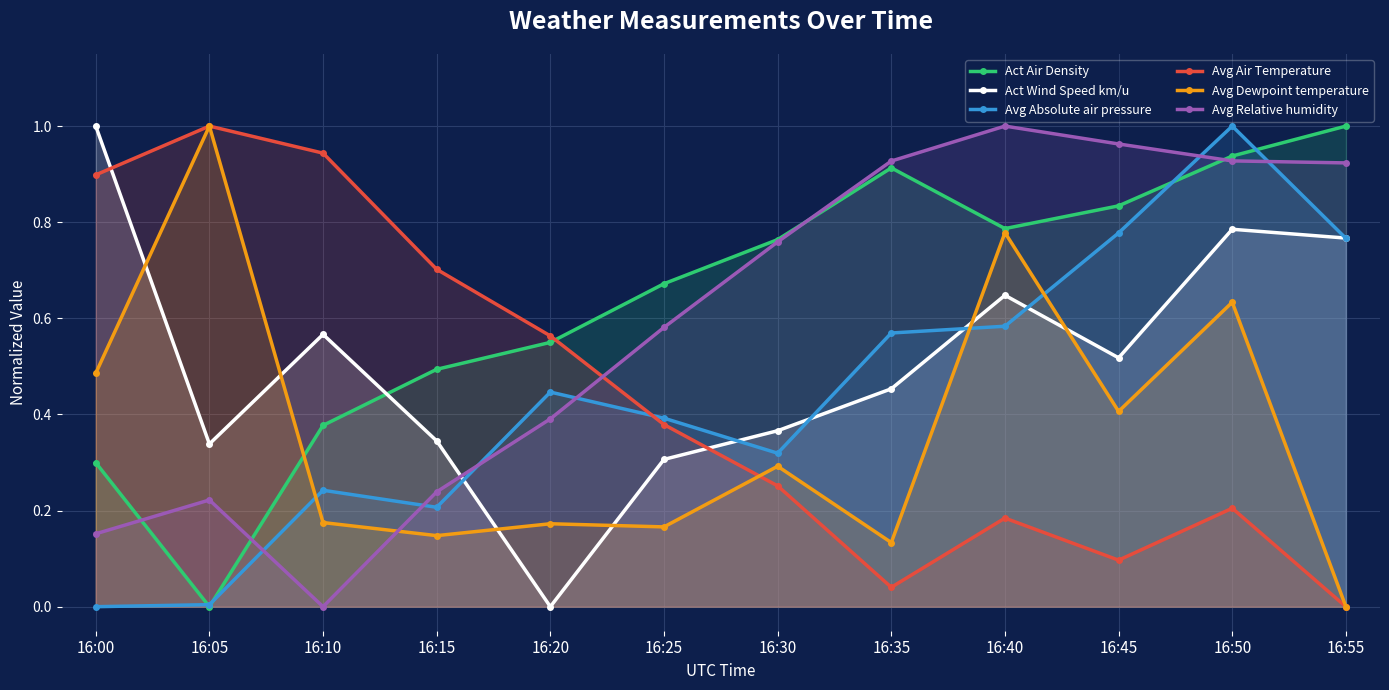

What is the total value across all series at 16:40?

4.0